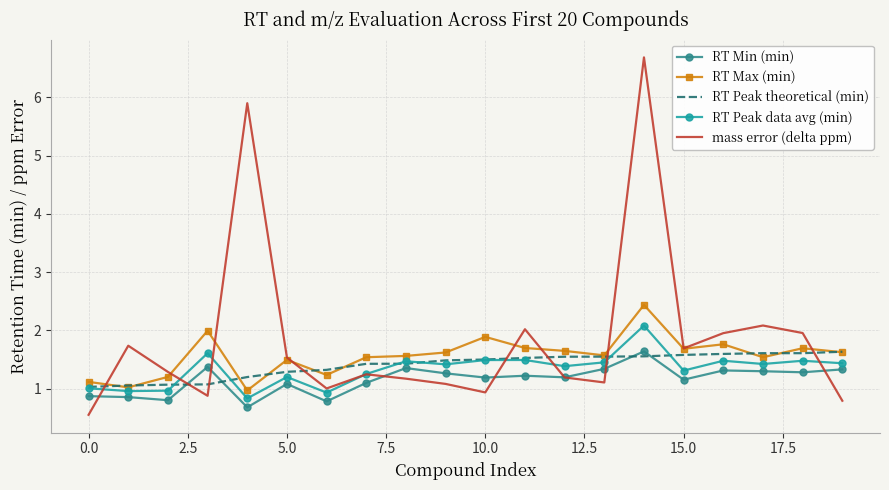

What is the smallest value displayed?

0.5